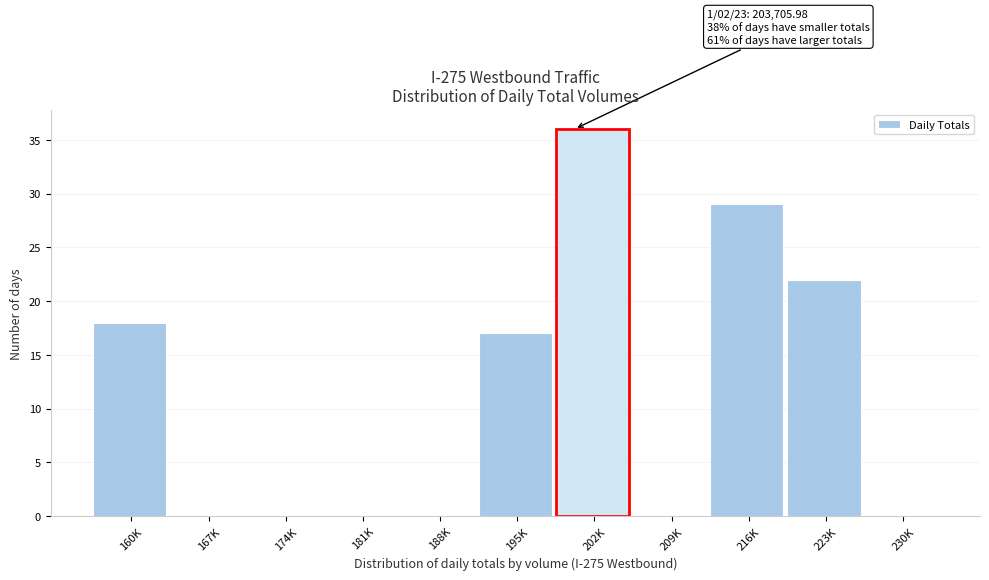

Reading right to left, transcribe all the data shown in this chart.

230K=0	223K=22	216K=29	209K=0	202K=36	195K=17	188K=0	181K=0	174K=0	167K=0	160K=18